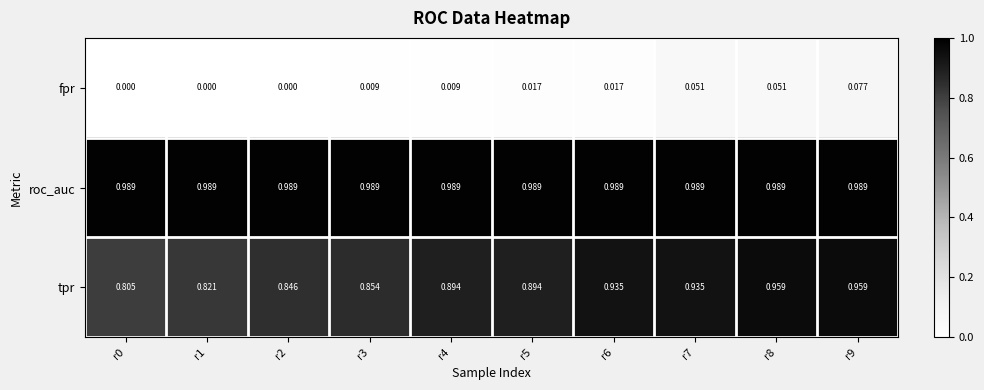

At which category is the sum across all series the highest?

r9